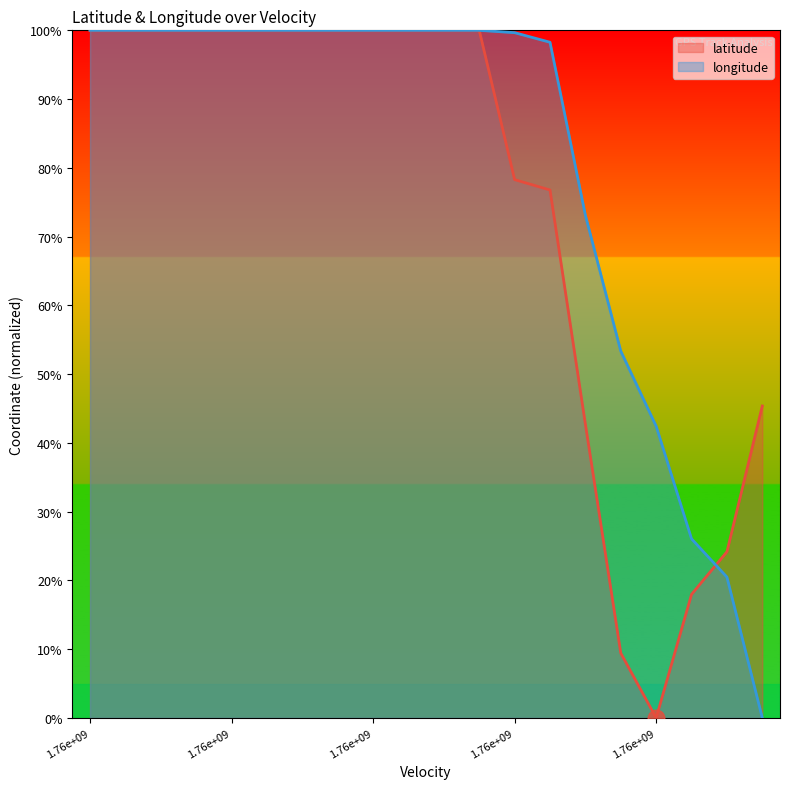

List the series in order of their peak value, highest first.

latitude, longitude